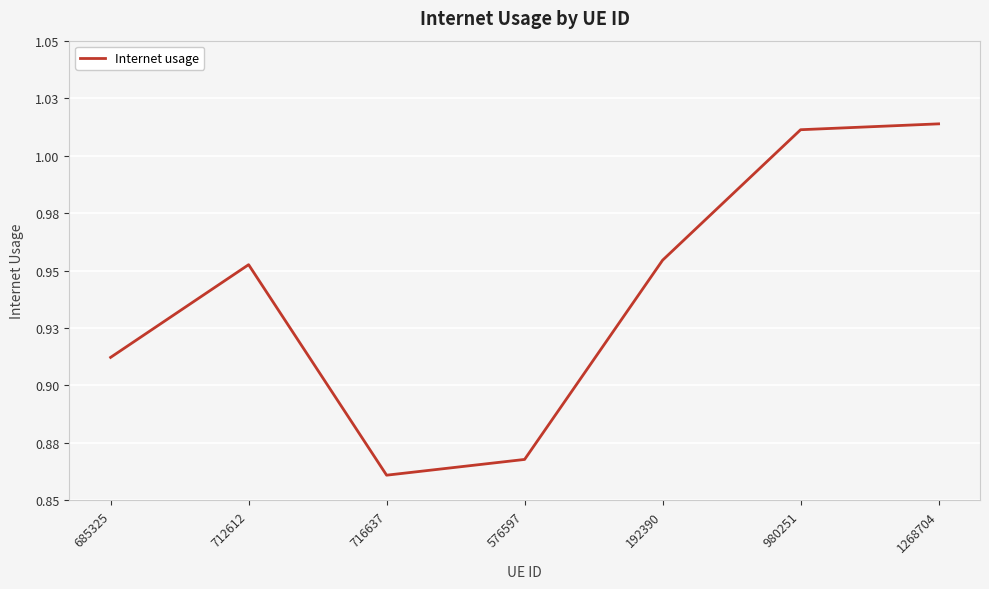

Is it true that the value at 685325 is 0.6?

False